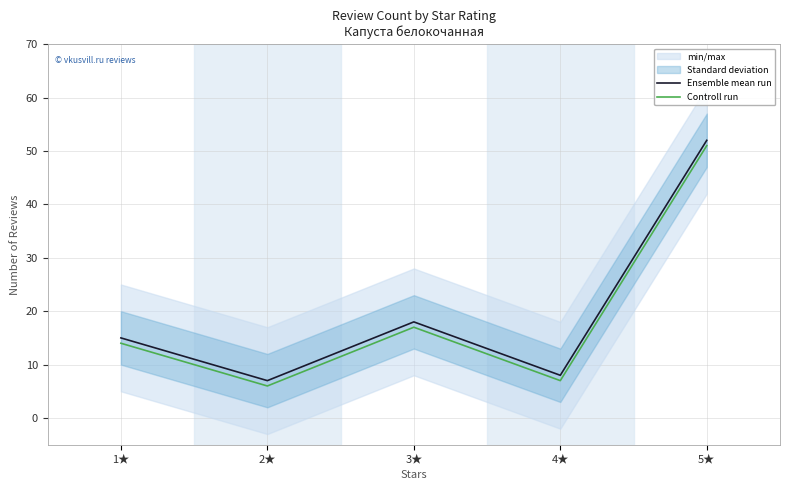

What is the label of the 5th point from the right?

1★